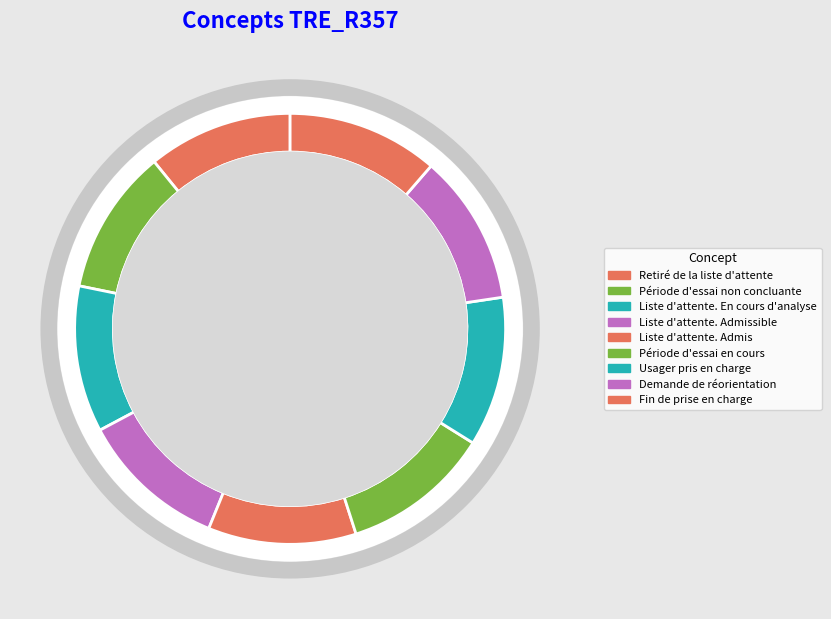

Is there any slice that represents more than half of the pie?

No